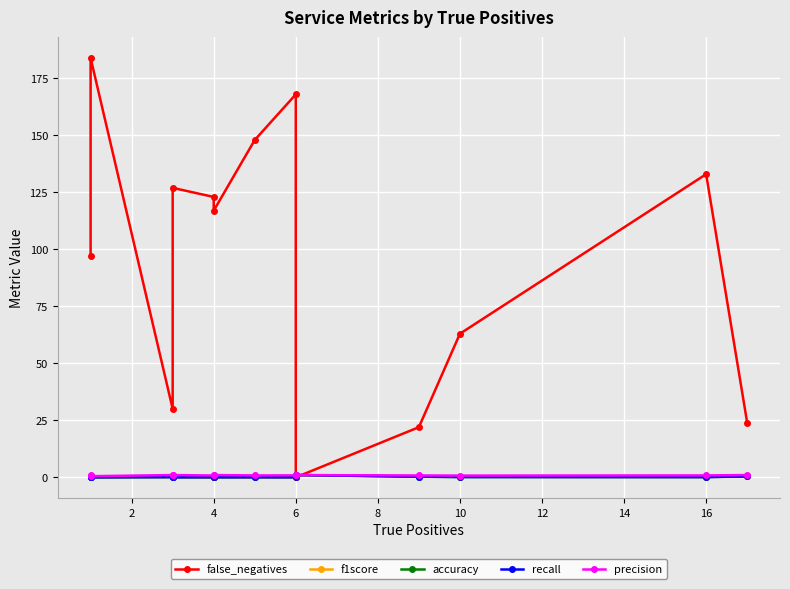

Count the number of categories in the chart.

13